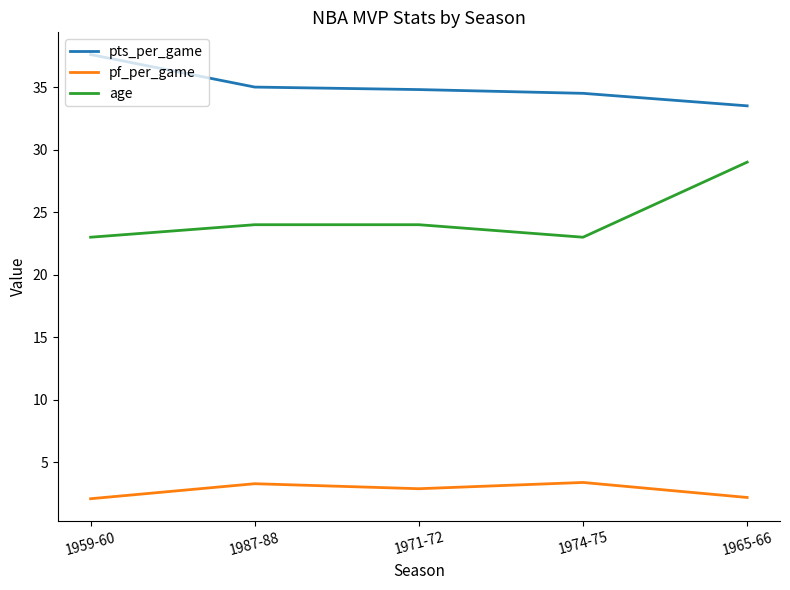

What position from the left is 1965-66?

5